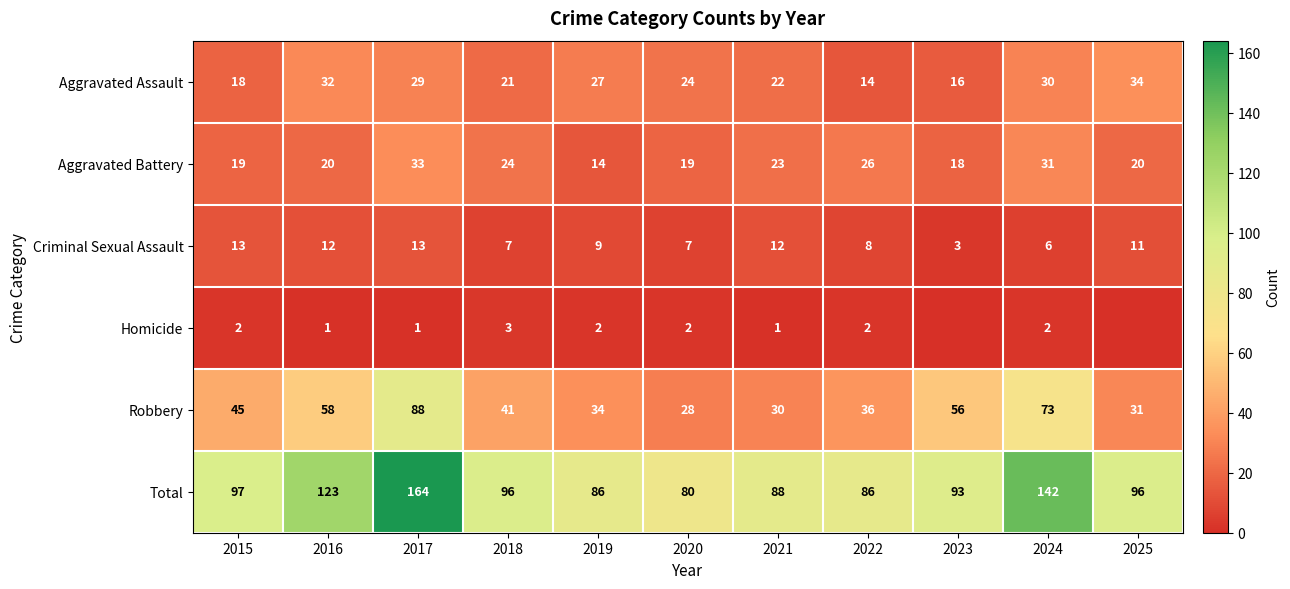

How many distinct data groups are displayed?

6